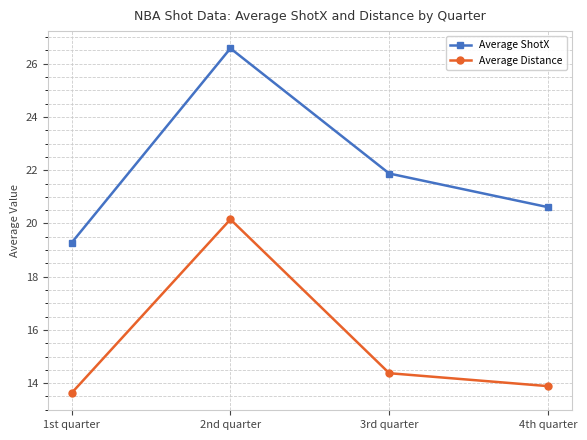

What is the difference between the highest and lowest values at 3rd quarter?

7.5